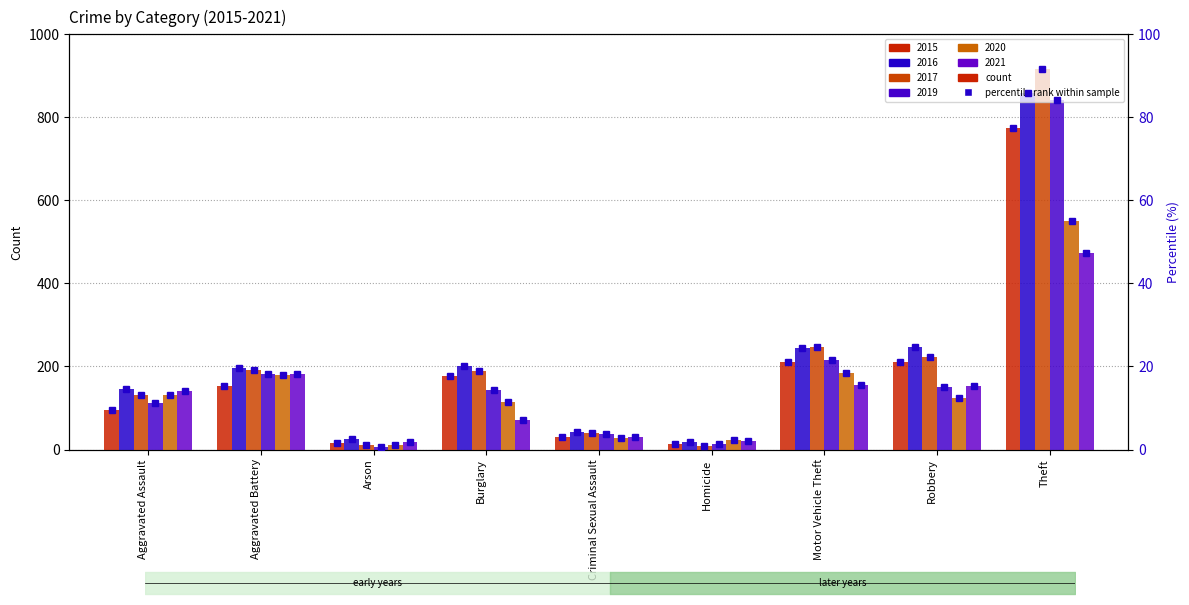

What position from the right is Homicide?

4